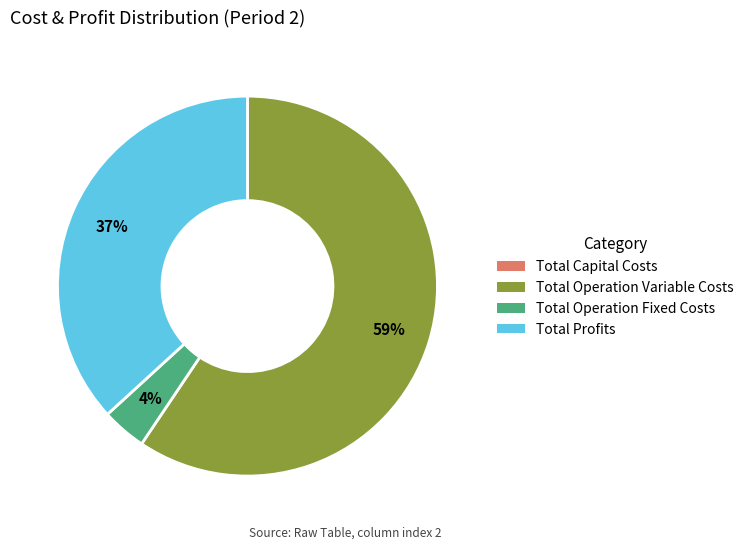

To the nearest percent, what is the combined percentage of Total Profits and Total Operation Variable Costs?

96%